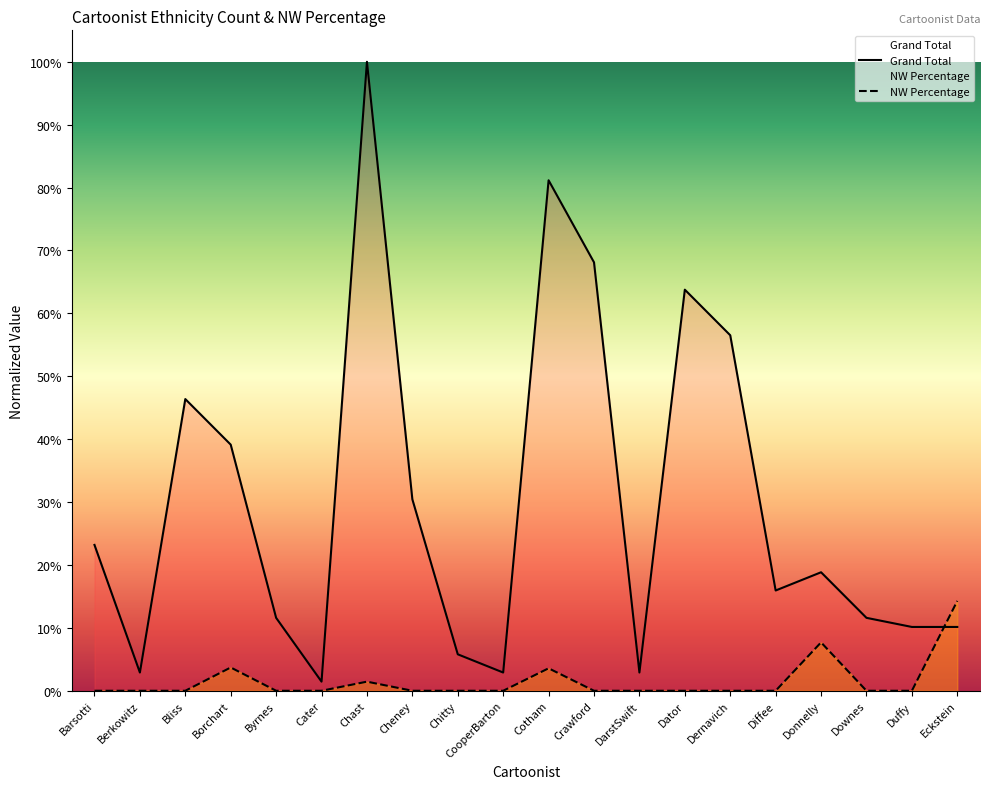

Where do Grand Total and NW Percentage first cross each other?

Duffy and Eckstein